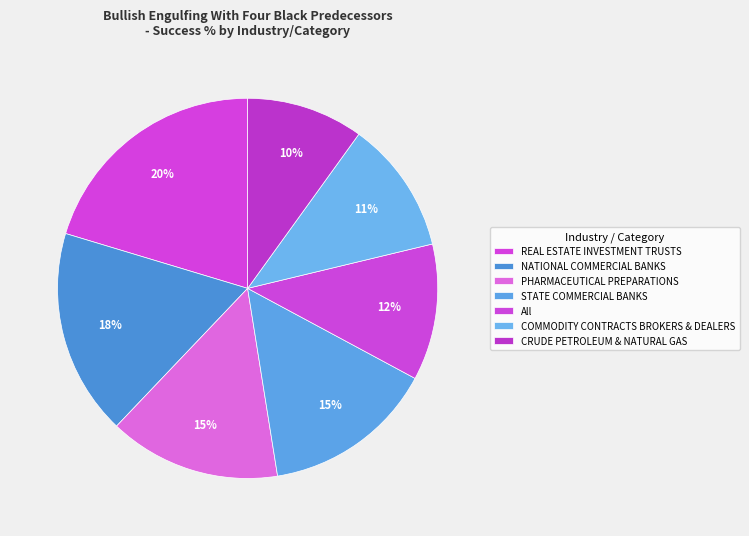

To the nearest percent, what portion does All represent?

12%